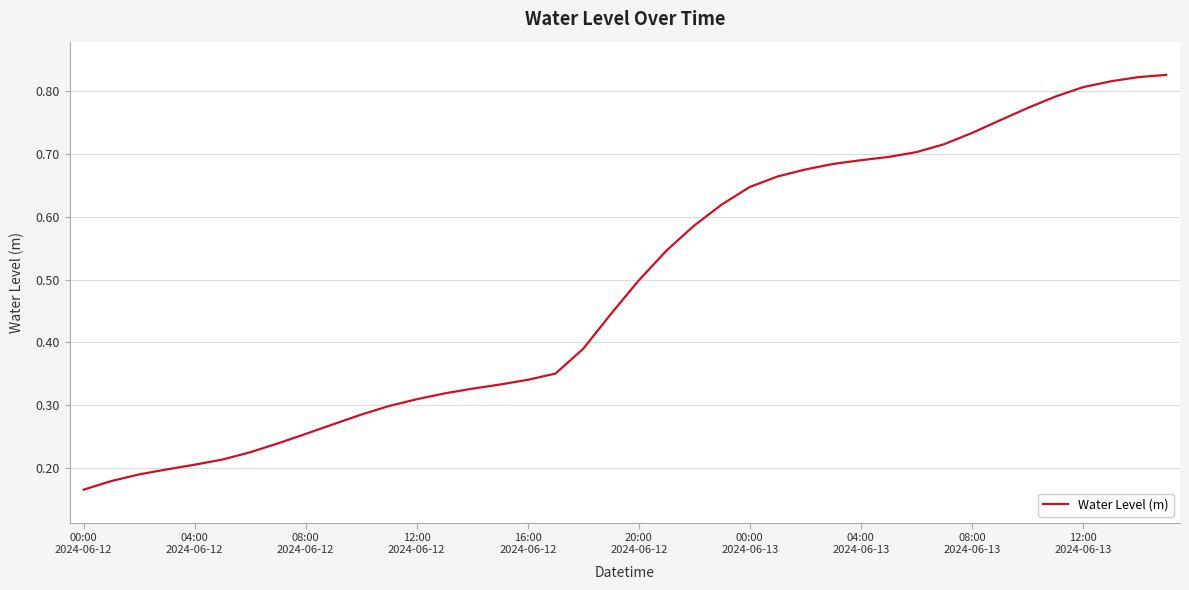

Does the chart have visible grid lines?

Yes